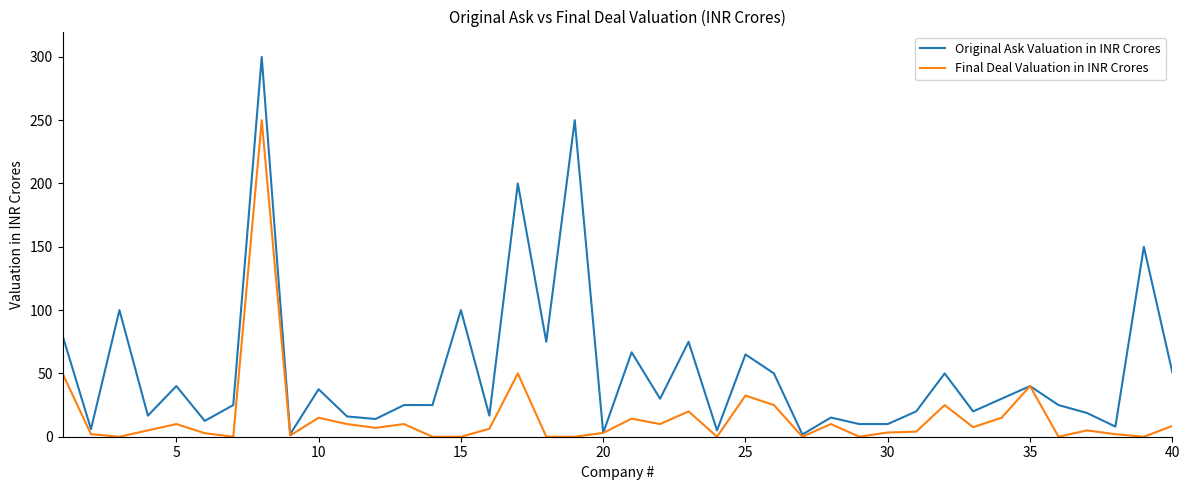

Rank the series by their maximum value, from lowest to highest.

Final Deal Valuation in INR Crores, Original Ask Valuation in INR Crores